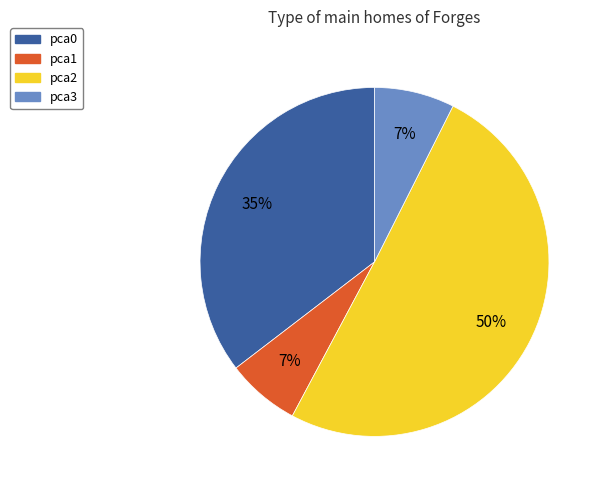

To the nearest percent, what portion does pca0 represent?

35%